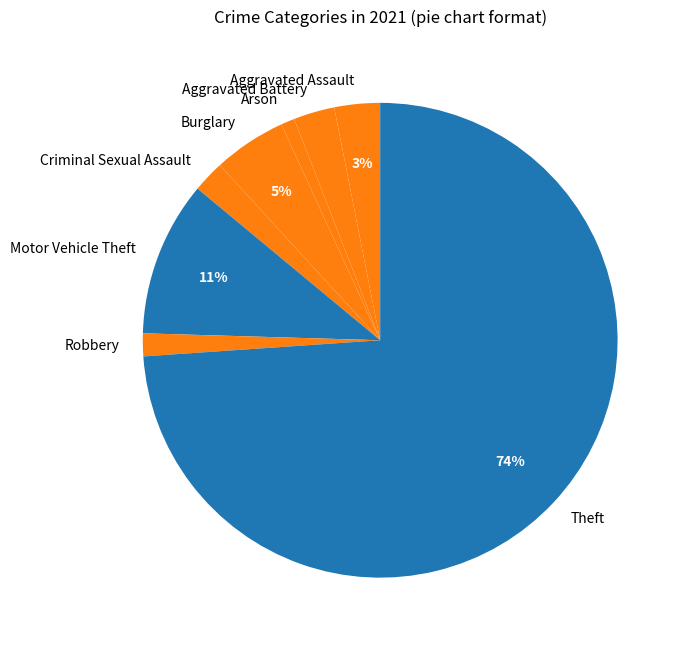

Is it true that Motor Vehicle Theft is 1% of the pie?

False